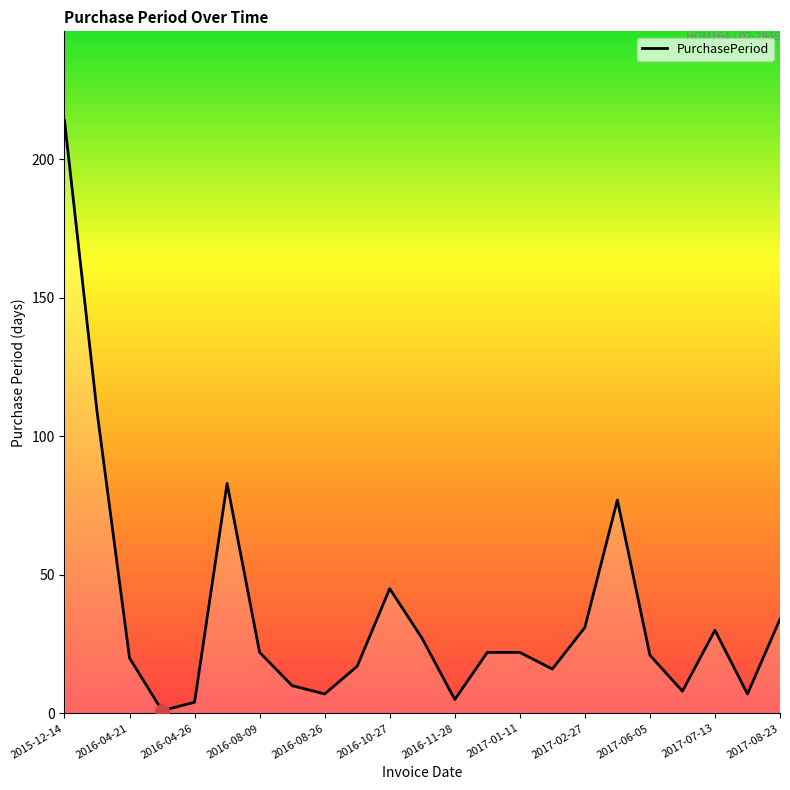

What is the maximum value shown in the chart?

214